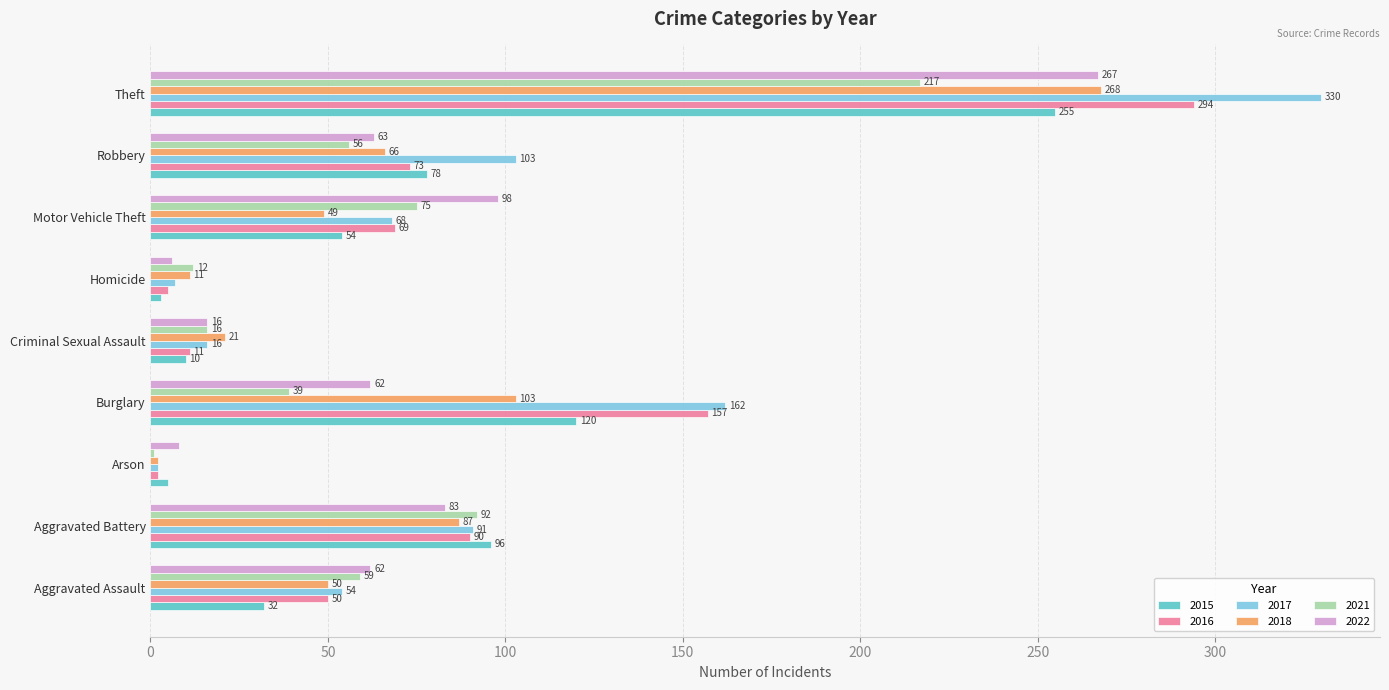

True or false: 2021 has a value of 14 at Aggravated Assault.

False